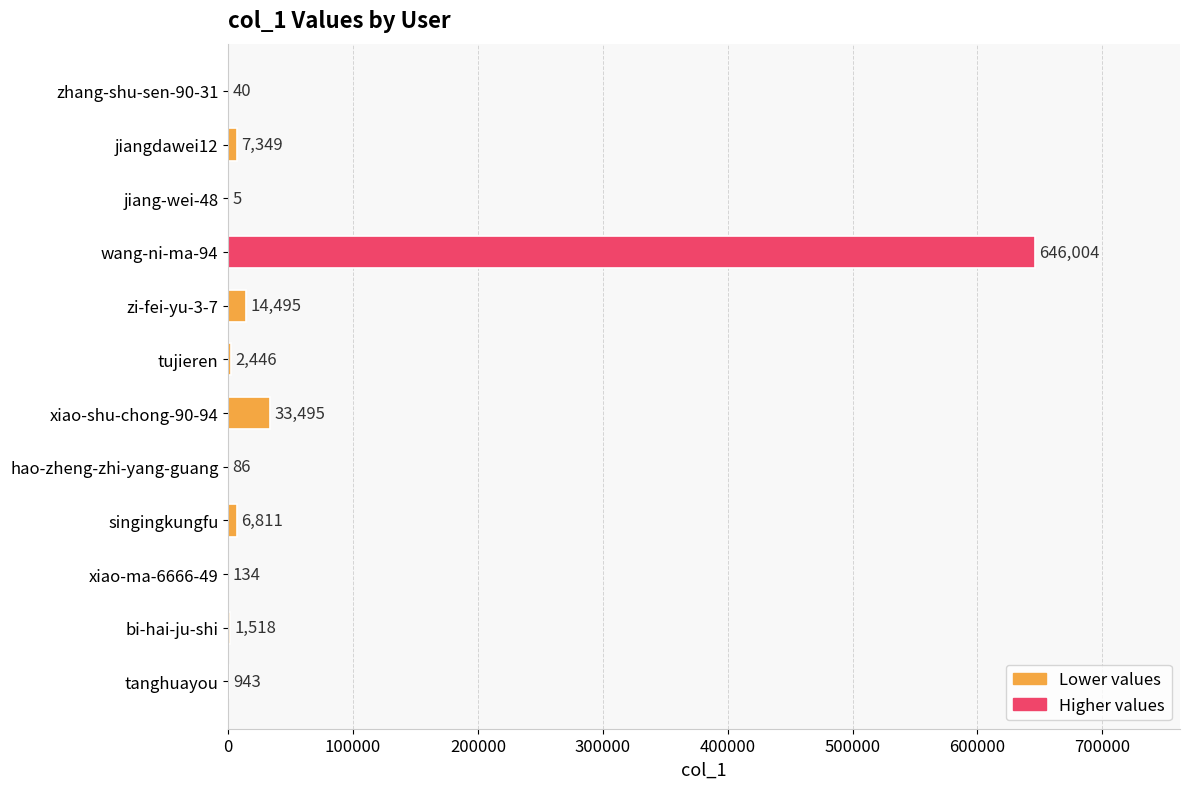

Which has a higher value, wang-ni-ma-94 or tujieren?

wang-ni-ma-94